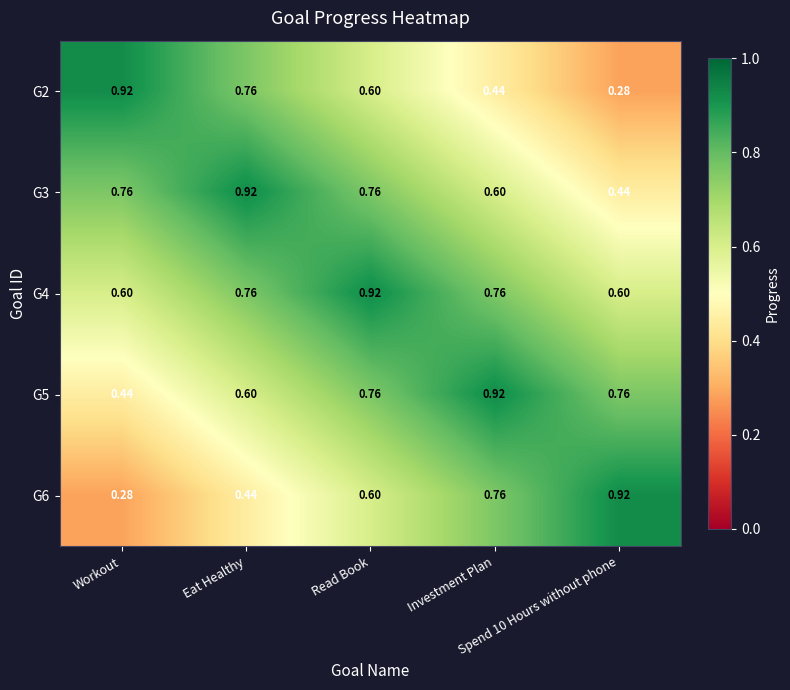

Which series has the largest total across all categories?

G4